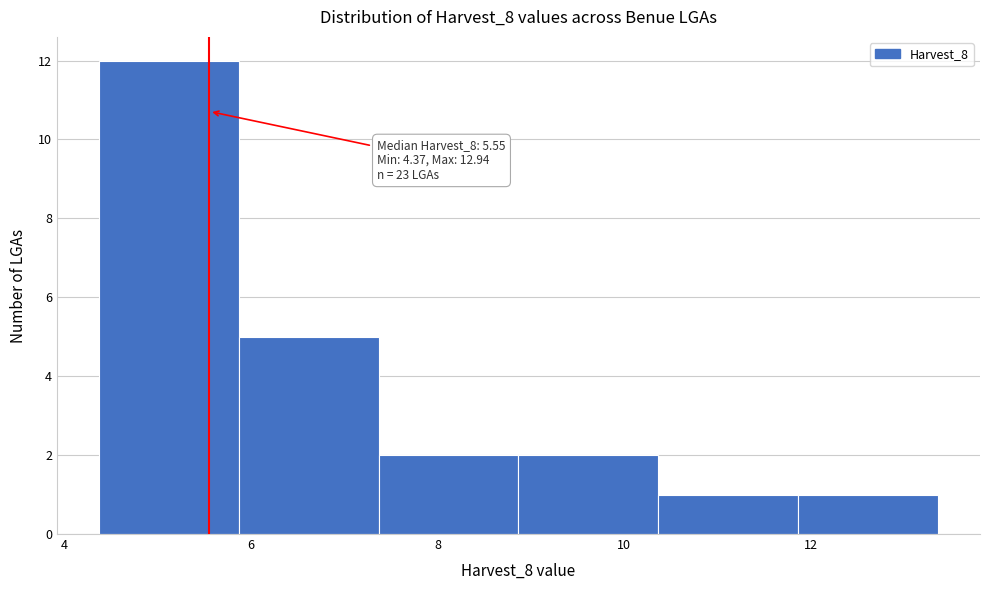

Which range on the x-axis has the tallest bar?

4.4 to 5.8